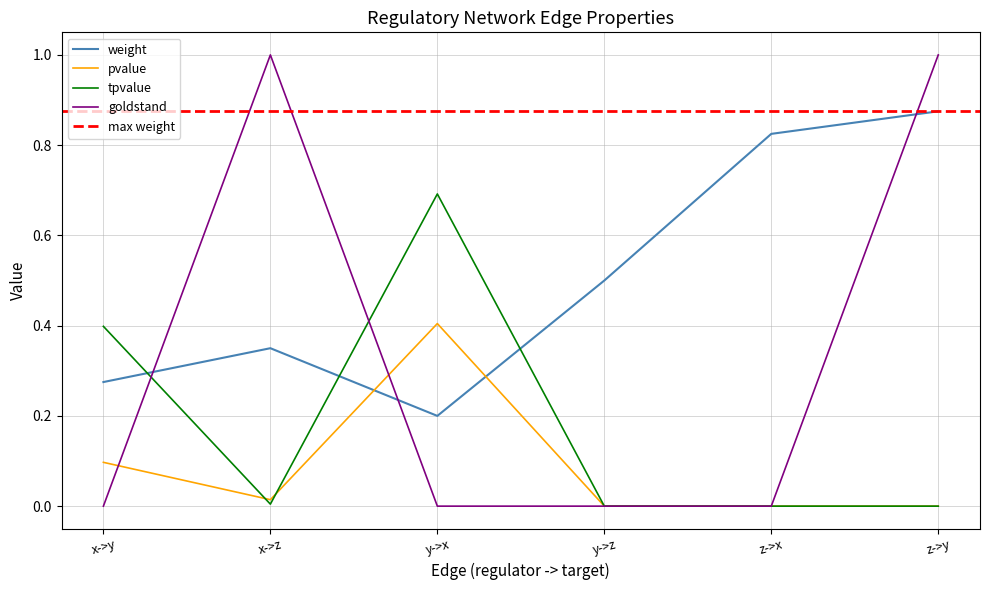

What is the difference between the tpvalue values at x->y and x->z?

0.4